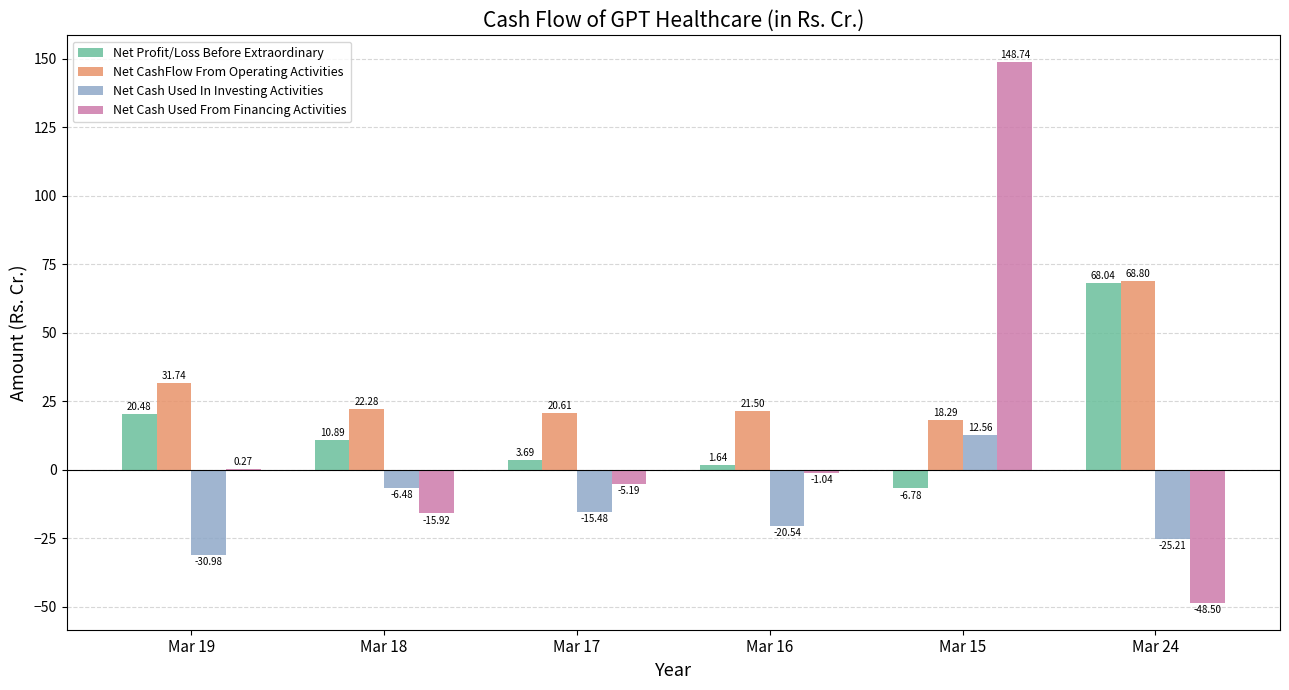

Which series changed the most between Mar 19 and Mar 16?

Net Profit/Loss Before Extraordinary